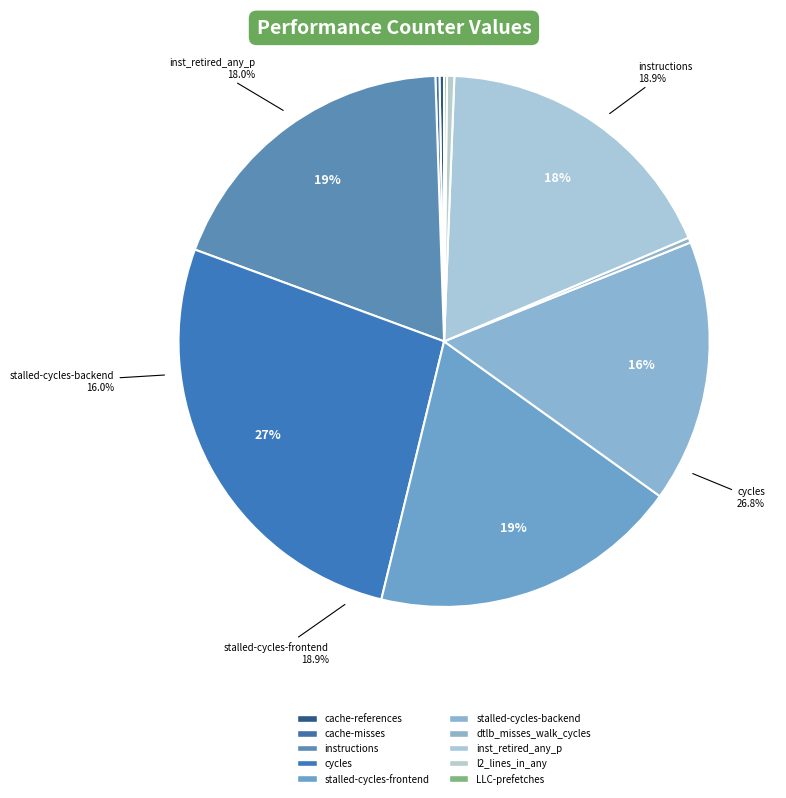

Is it true that stalled-cycles-frontend is 19% of the pie?

True